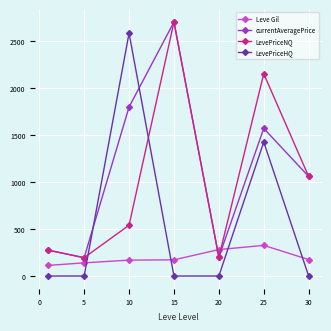

Which series ends up on top after the final intersection of LevePriceHQ and Leve Gil?

Leve Gil